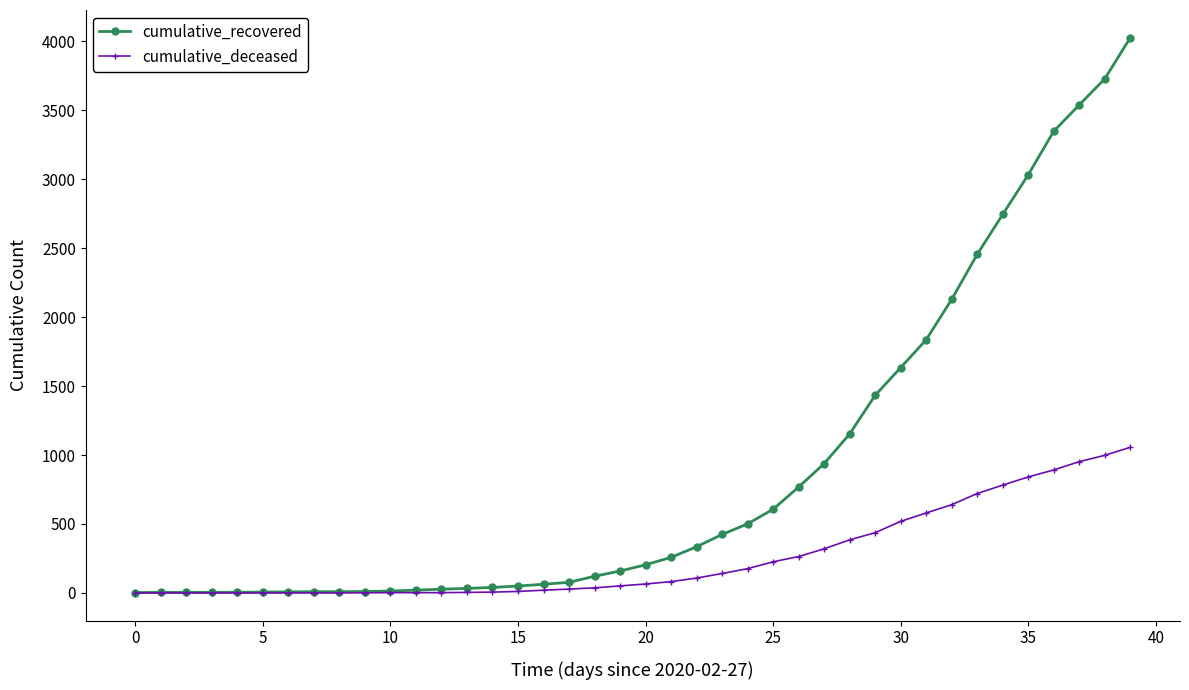

How many values in the cumulative_recovered series are below 204?

20